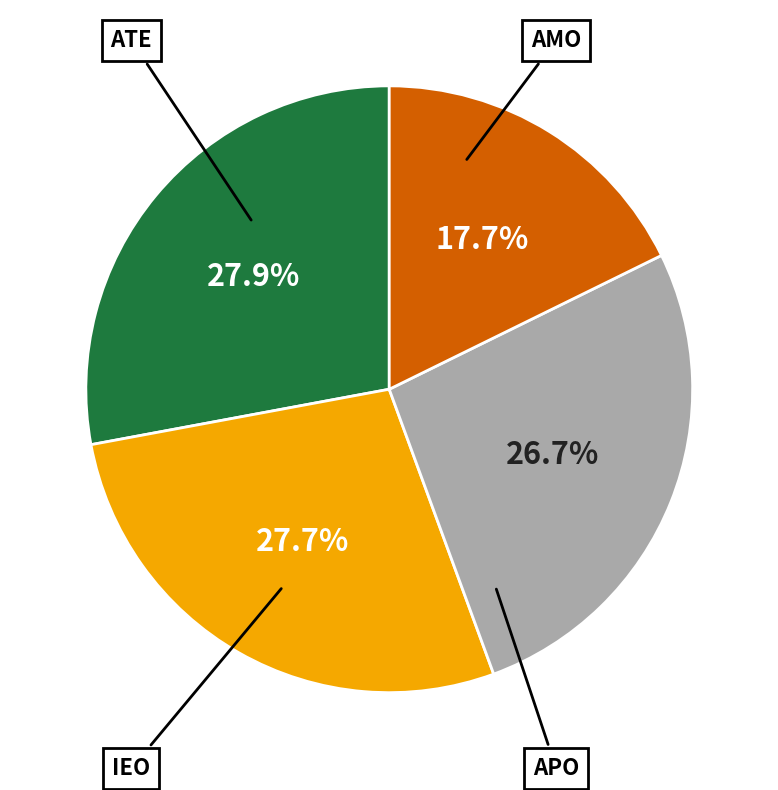

Is there a majority slice in this chart?

No